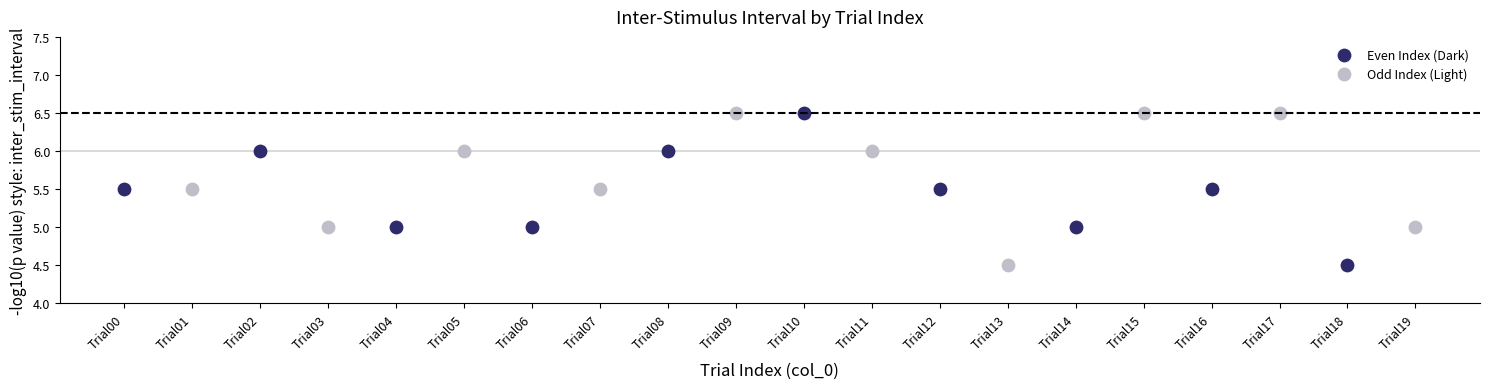

What are all the series names shown in the legend?

Even Index (Dark), Odd Index (Light)